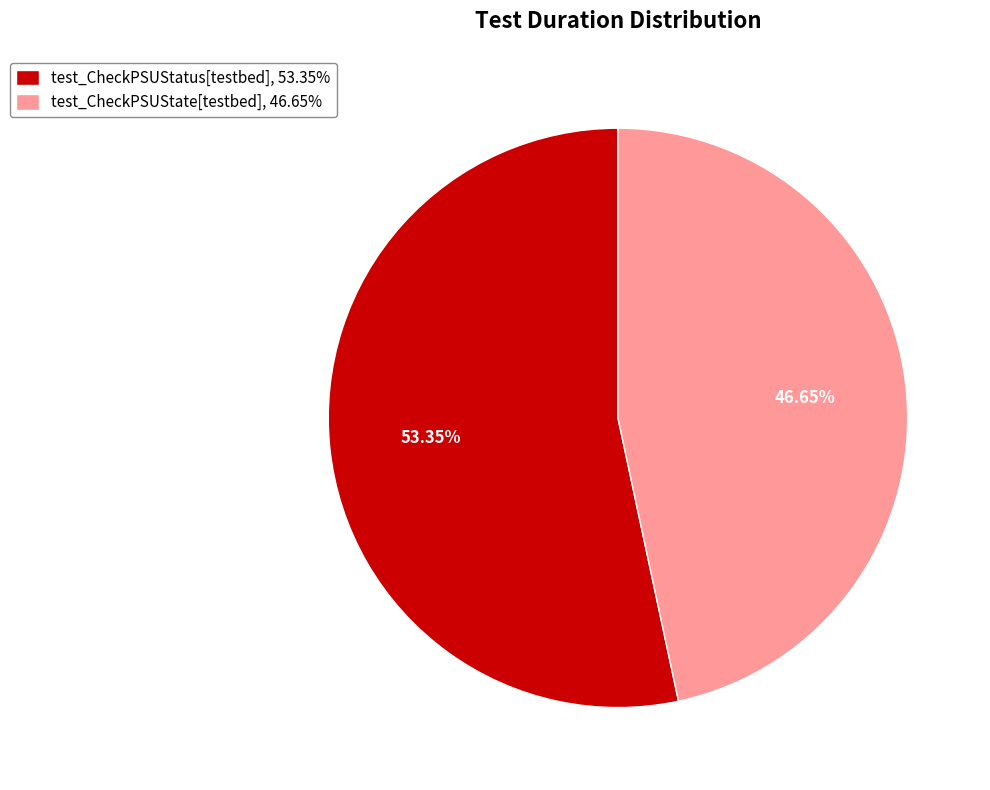

The test_CheckPSUState[testbed] slice represents 55% of the pie. True or false?

False